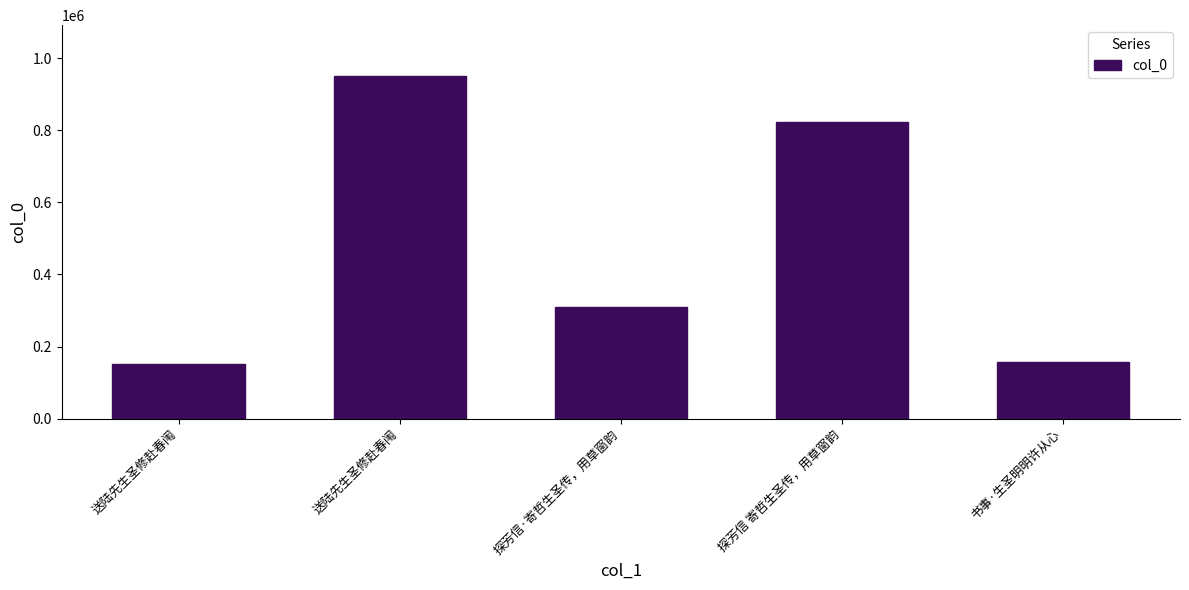

What is the approximate value at 探芳信·寄哲生圣传，用草窗韵?

308790